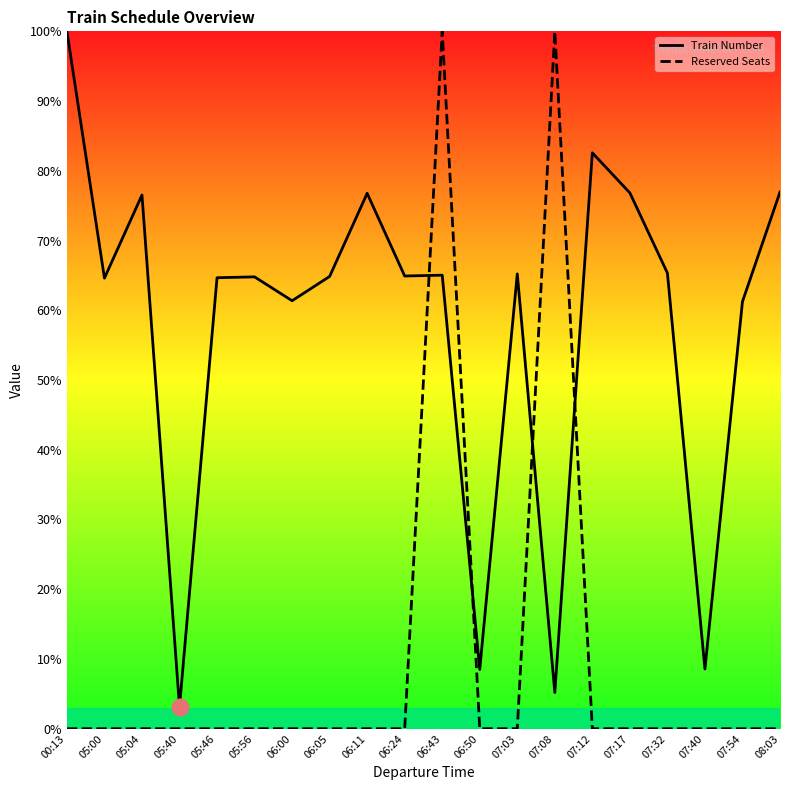

Which category has the lowest value in the Reserved Seats series?

00:13